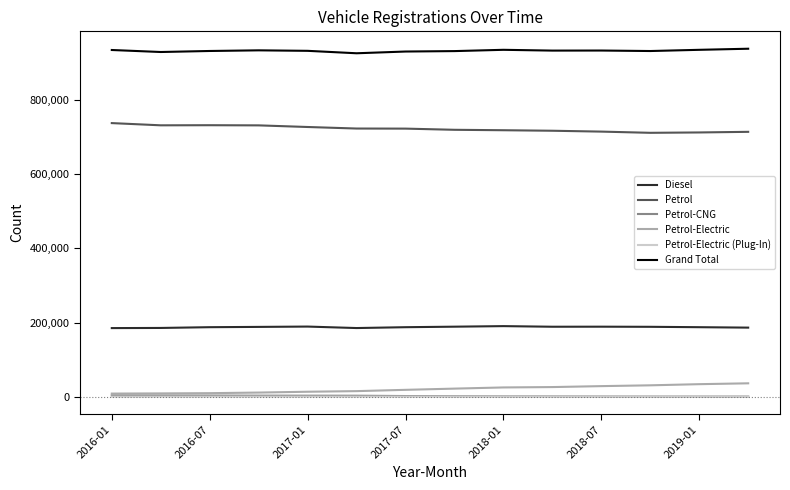

What is the minimum value for Diesel?

185054